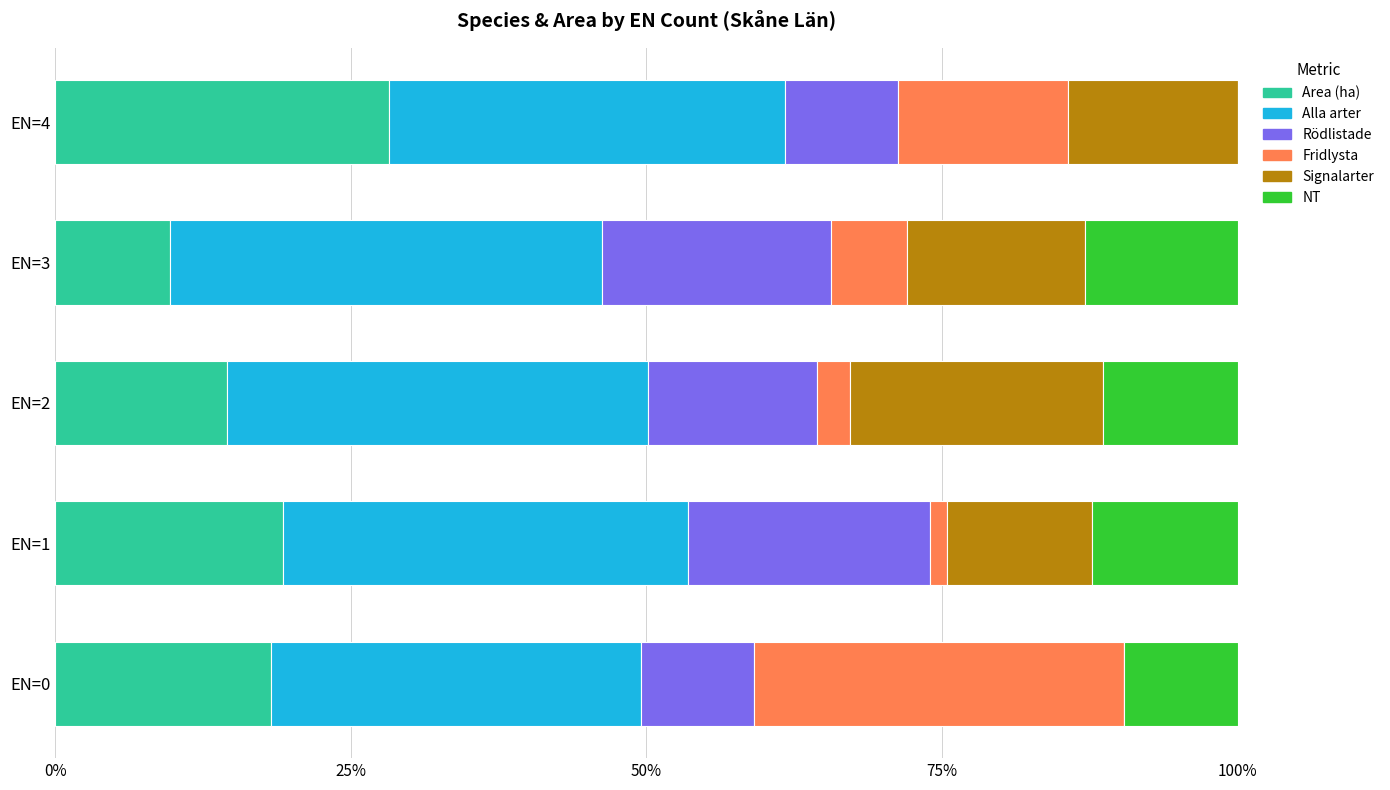

At which label does Area (ha) reach its peak?

EN=4